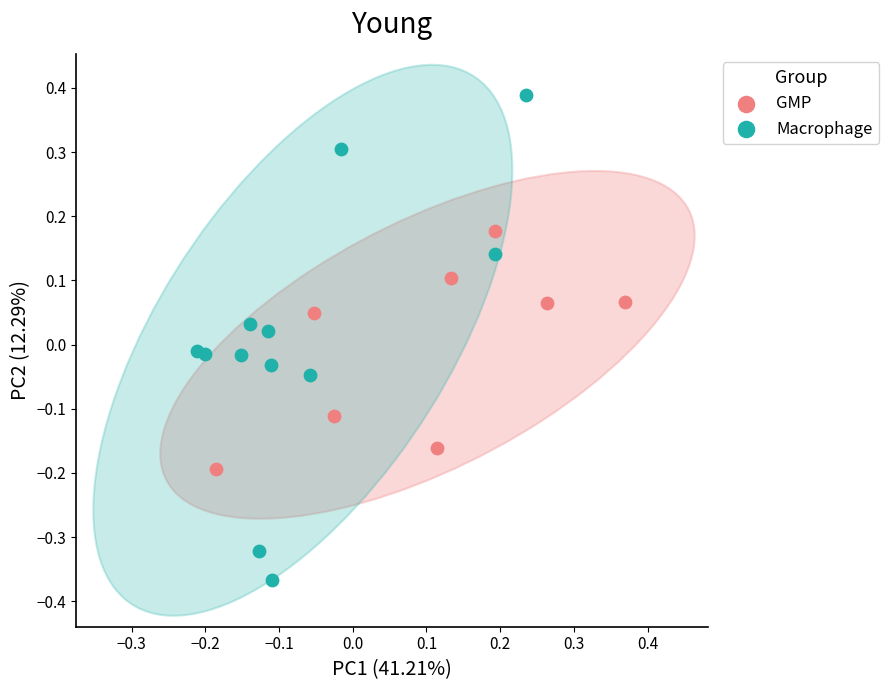

Which series reaches the maximum Y coordinate?

Macrophage